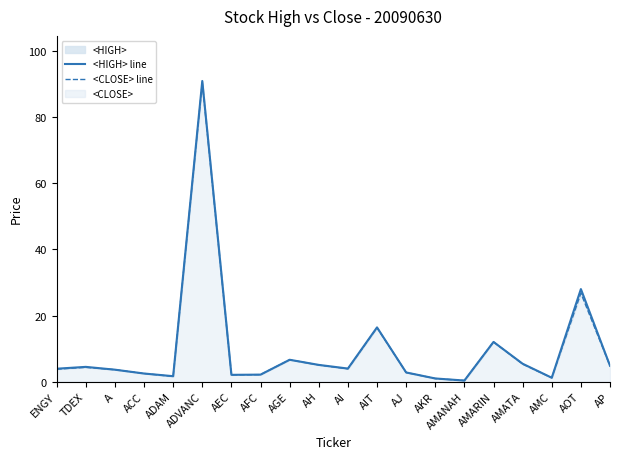

Is the value of <HIGH> line at AFC greater than the value of <CLOSE> line at ENGY?

No